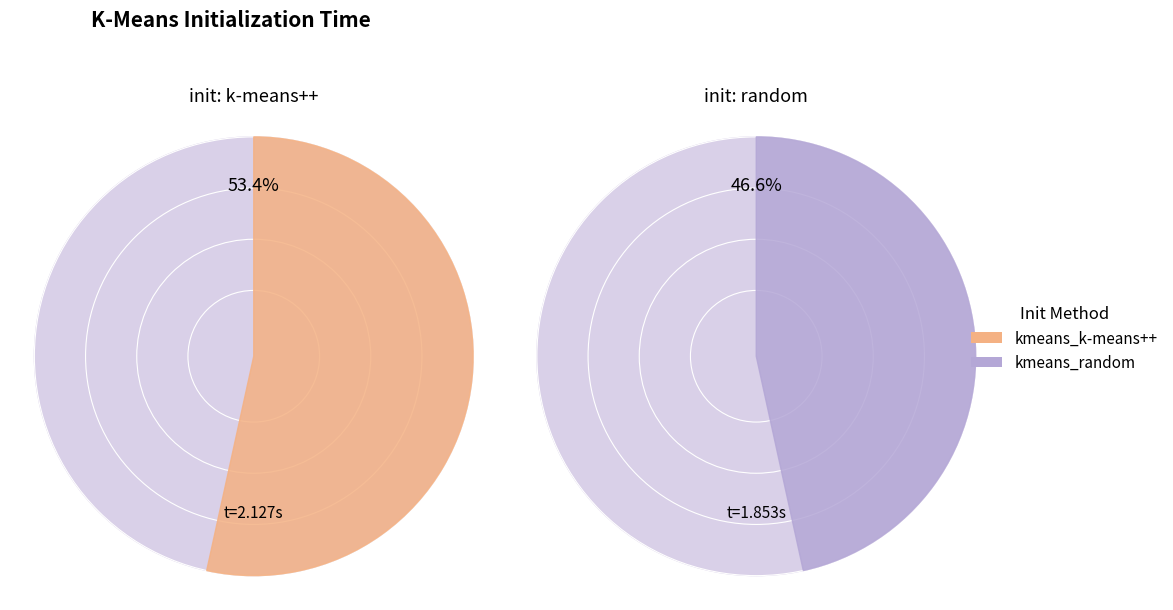

To the nearest percent, what portion does kmeans_k-means++ represent?

53%